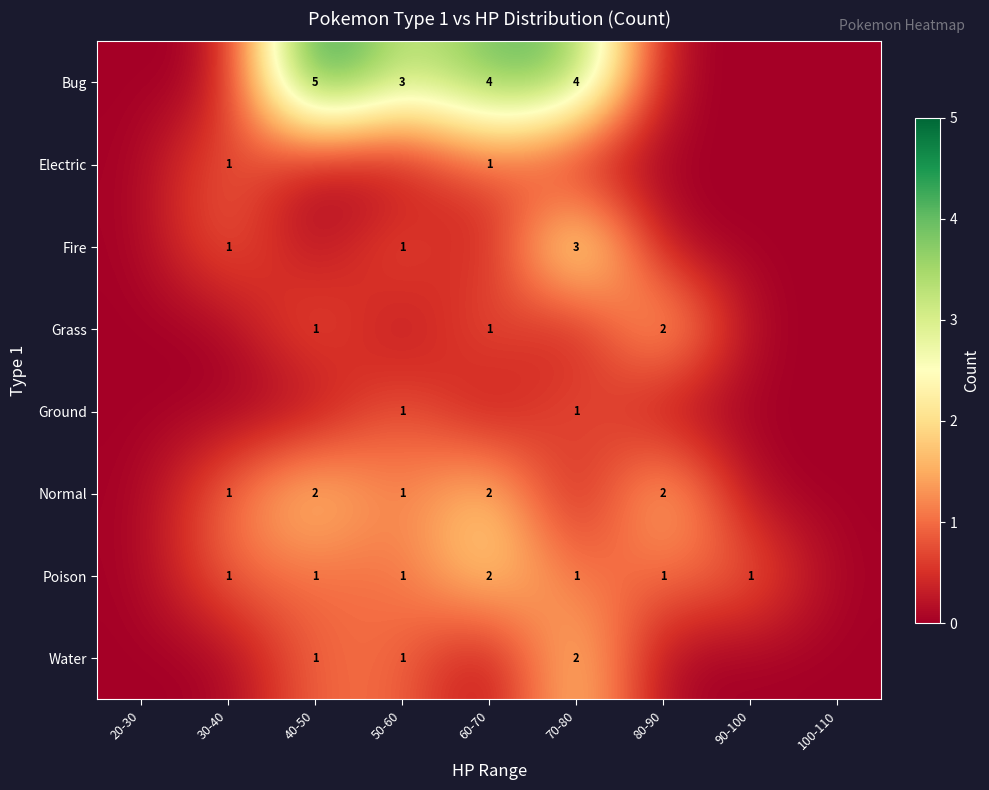

Is the value of Water at 70-80 greater than the value of Poison at 30-40?

Yes